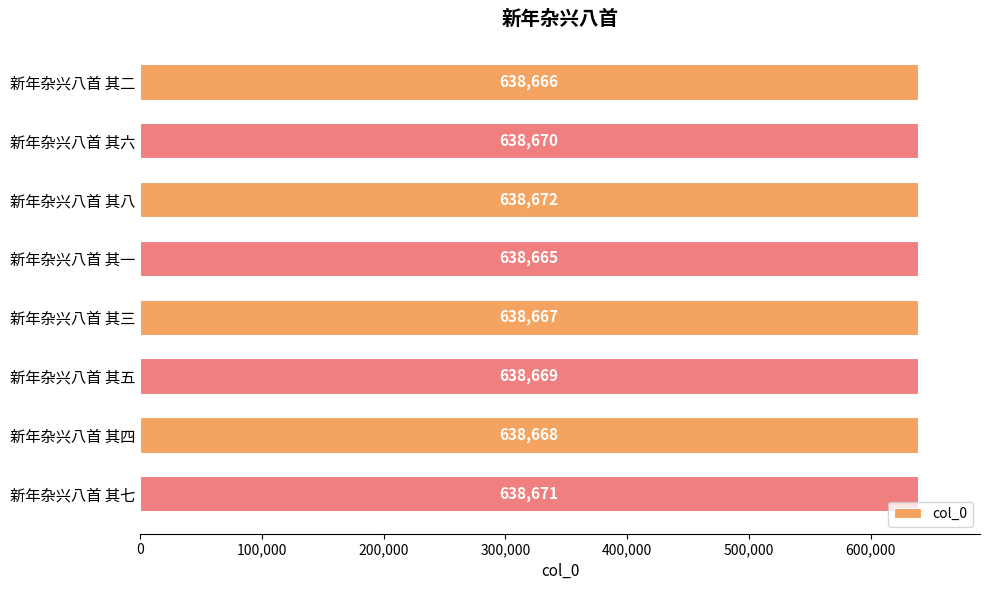

What is the change in value from 新年杂兴八首 其二 to 新年杂兴八首 其五?

+3